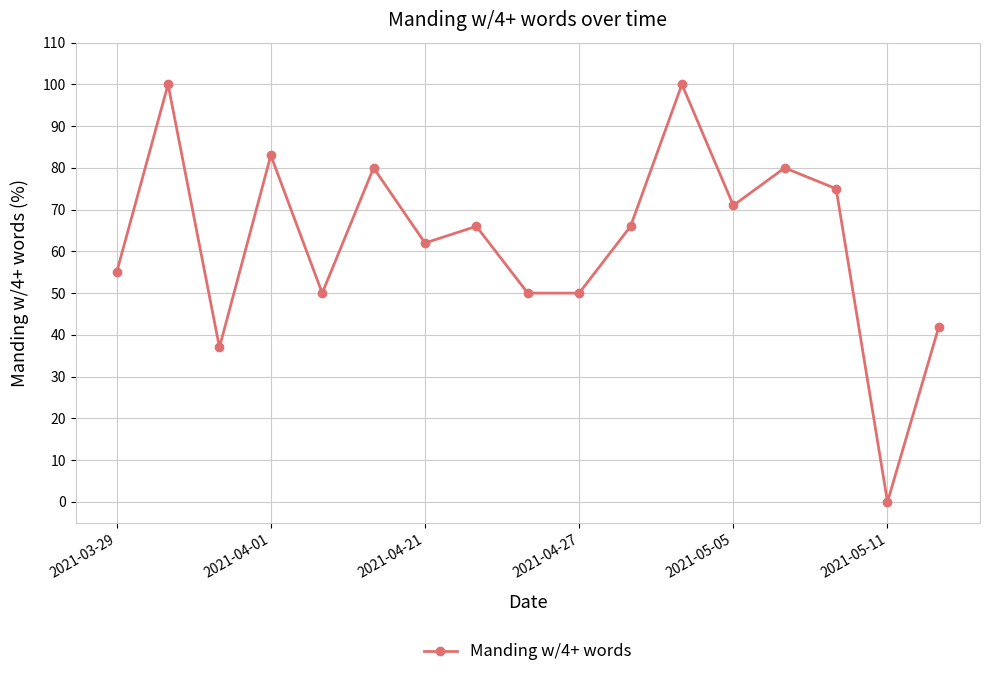

What is the sum of all values?

1067